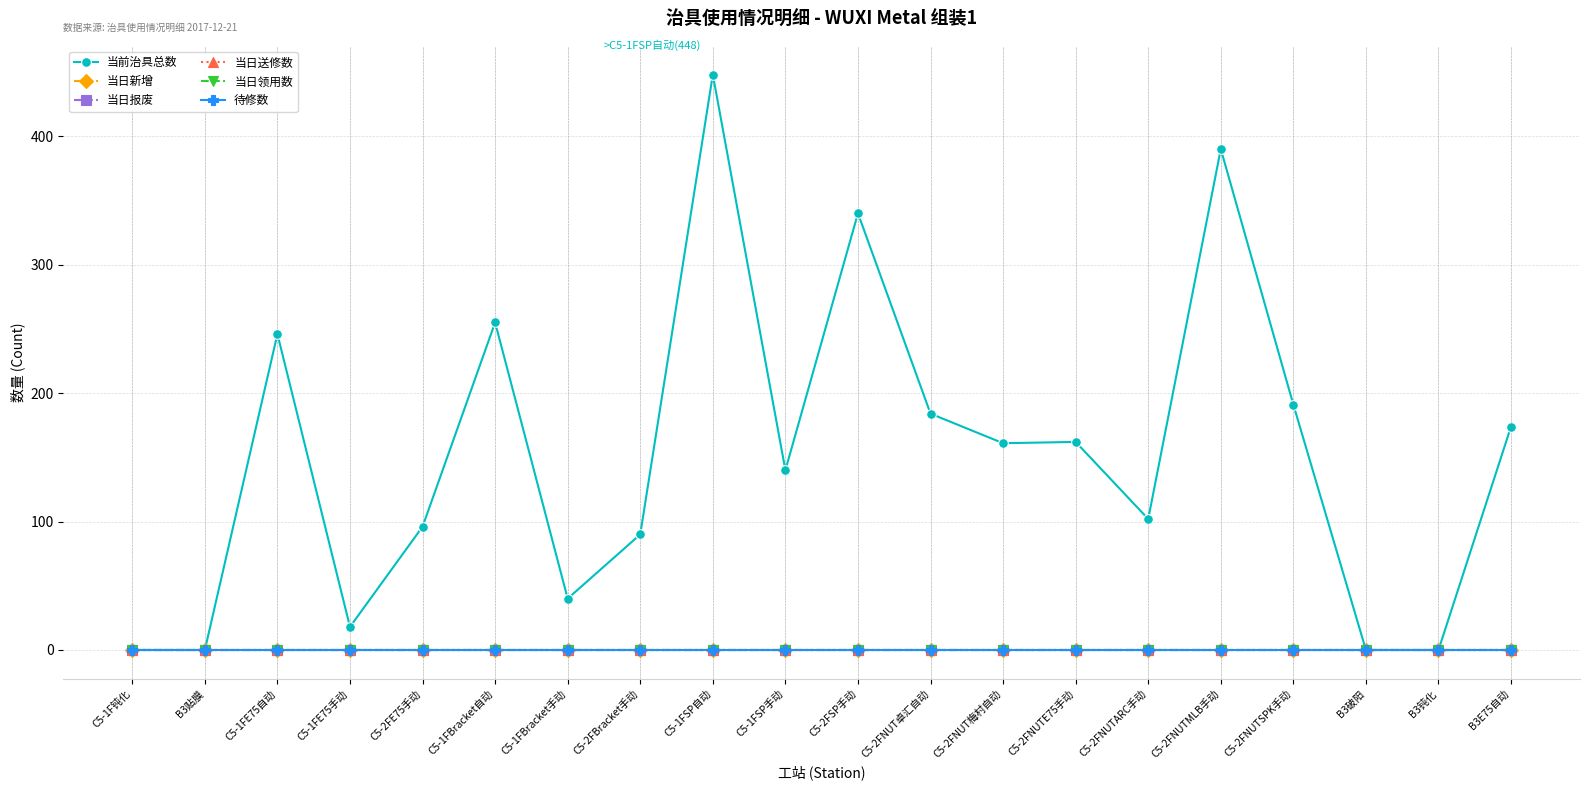

Reading left to right, what are all the values shown in this chart?

当前治具总数: C5-1F钝化=0	B3贴膜=0	C5-1FE75自动=246	C5-1FE75手动=18	C5-2FE75手动=96	C5-1FBracket自动=255	C5-1FBracket手动=40	C5-2FBracket手动=90	C5-1FSP自动=448	C5-1FSP手动=140	C5-2FSP手动=340	C5-2FNUT卓汇自动=184	C5-2FNUT梅村自动=161	C5-2FNUTE75手动=162	C5-2FNUTARC手动=102	C5-2FNUTMLB手动=390	C5-2FNUTSPK手动=191	B3破阳=0	B3钝化=0	B3E75自动=174
当日新增: C5-1F钝化=0	B3贴膜=0	C5-1FE75自动=0	C5-1FE75手动=0	C5-2FE75手动=0	C5-1FBracket自动=0	C5-1FBracket手动=0	C5-2FBracket手动=0	C5-1FSP自动=0	C5-1FSP手动=0	C5-2FSP手动=0	C5-2FNUT卓汇自动=0	C5-2FNUT梅村自动=0	C5-2FNUTE75手动=0	C5-2FNUTARC手动=0	C5-2FNUTMLB手动=0	C5-2FNUTSPK手动=0	B3破阳=0	B3钝化=0	B3E75自动=0
当日报废: C5-1F钝化=0	B3贴膜=0	C5-1FE75自动=0	C5-1FE75手动=0	C5-2FE75手动=0	C5-1FBracket自动=0	C5-1FBracket手动=0	C5-2FBracket手动=0	C5-1FSP自动=0	C5-1FSP手动=0	C5-2FSP手动=0	C5-2FNUT卓汇自动=0	C5-2FNUT梅村自动=0	C5-2FNUTE75手动=0	C5-2FNUTARC手动=0	C5-2FNUTMLB手动=0	C5-2FNUTSPK手动=0	B3破阳=0	B3钝化=0	B3E75自动=0
当日送修数: C5-1F钝化=0	B3贴膜=0	C5-1FE75自动=0	C5-1FE75手动=0	C5-2FE75手动=0	C5-1FBracket自动=0	C5-1FBracket手动=0	C5-2FBracket手动=0	C5-1FSP自动=0	C5-1FSP手动=0	C5-2FSP手动=0	C5-2FNUT卓汇自动=0	C5-2FNUT梅村自动=0	C5-2FNUTE75手动=0	C5-2FNUTARC手动=0	C5-2FNUTMLB手动=0	C5-2FNUTSPK手动=0	B3破阳=0	B3钝化=0	B3E75自动=0
当日领用数: C5-1F钝化=0	B3贴膜=0	C5-1FE75自动=0	C5-1FE75手动=0	C5-2FE75手动=0	C5-1FBracket自动=0	C5-1FBracket手动=0	C5-2FBracket手动=0	C5-1FSP自动=0	C5-1FSP手动=0	C5-2FSP手动=0	C5-2FNUT卓汇自动=0	C5-2FNUT梅村自动=0	C5-2FNUTE75手动=0	C5-2FNUTARC手动=0	C5-2FNUTMLB手动=0	C5-2FNUTSPK手动=0	B3破阳=0	B3钝化=0	B3E75自动=0
待修数: C5-1F钝化=0	B3贴膜=0	C5-1FE75自动=0	C5-1FE75手动=0	C5-2FE75手动=0	C5-1FBracket自动=0	C5-1FBracket手动=0	C5-2FBracket手动=0	C5-1FSP自动=0	C5-1FSP手动=0	C5-2FSP手动=0	C5-2FNUT卓汇自动=0	C5-2FNUT梅村自动=0	C5-2FNUTE75手动=0	C5-2FNUTARC手动=0	C5-2FNUTMLB手动=0	C5-2FNUTSPK手动=0	B3破阳=0	B3钝化=0	B3E75自动=0